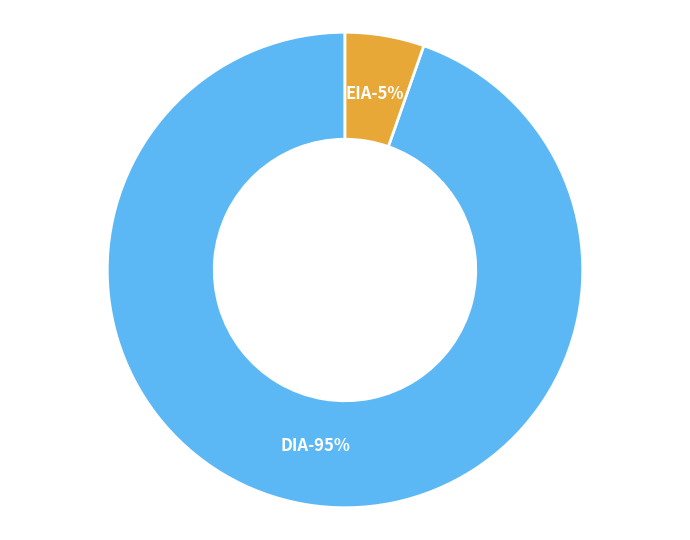

Approximately how many times larger is the value at DIA compared to EIA?

17.6